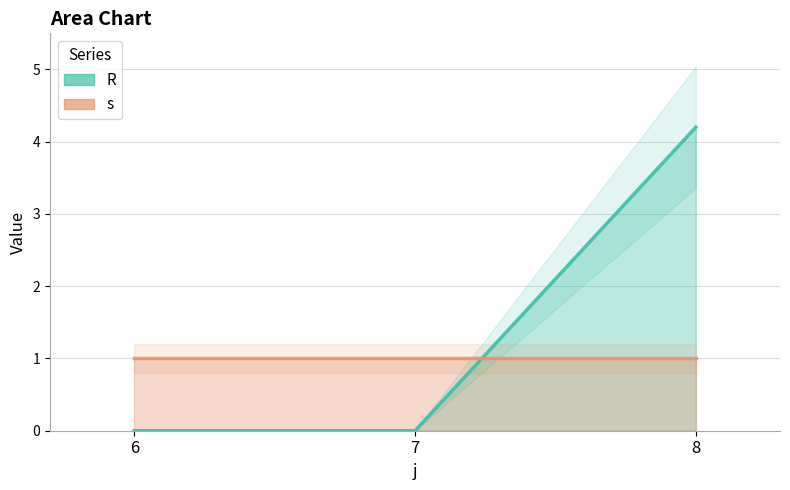

The value at 8 is 4.2. True or false?

True